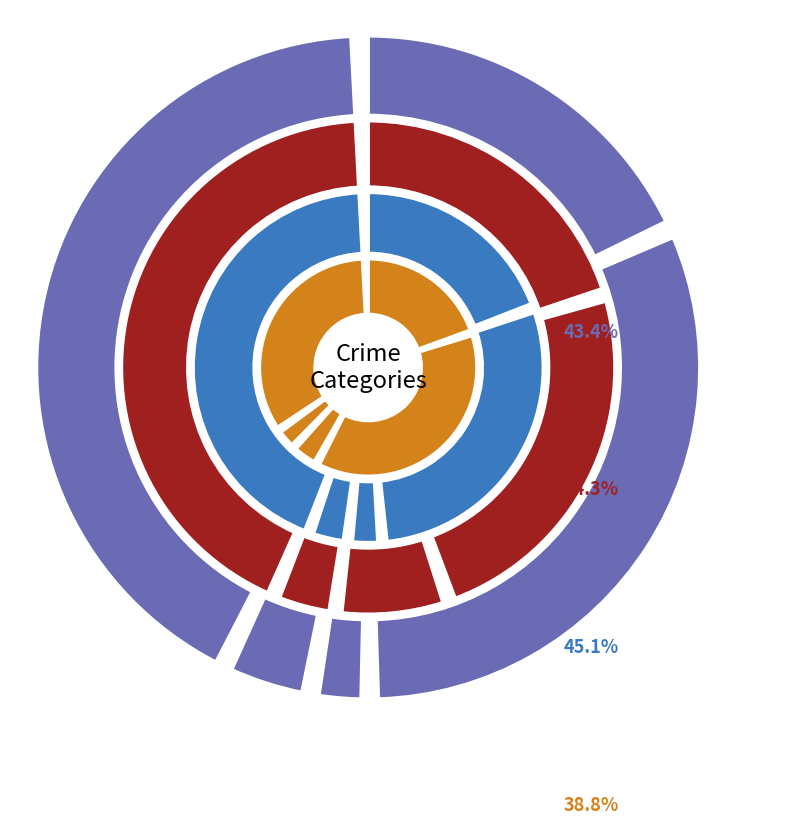

What percentage is NOT represented by Homicide?

96.3%